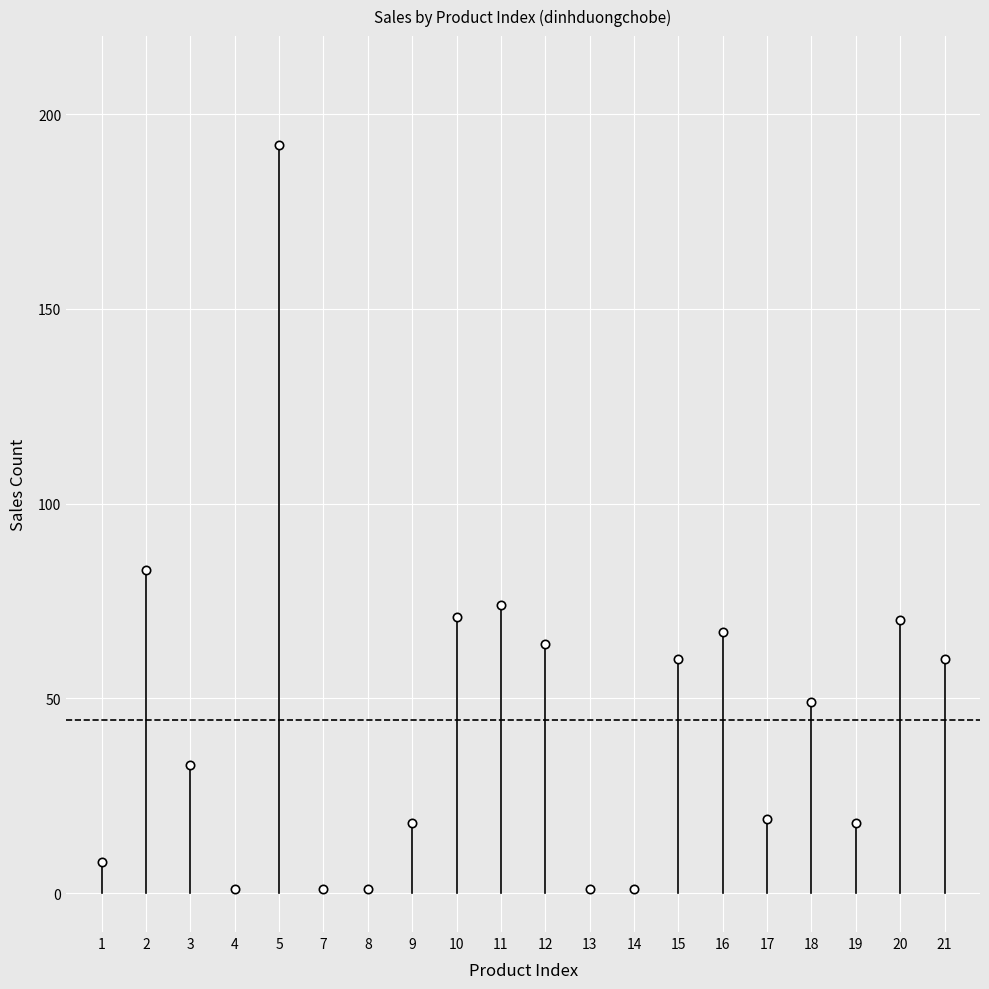

How many distinct data groups are displayed?

1